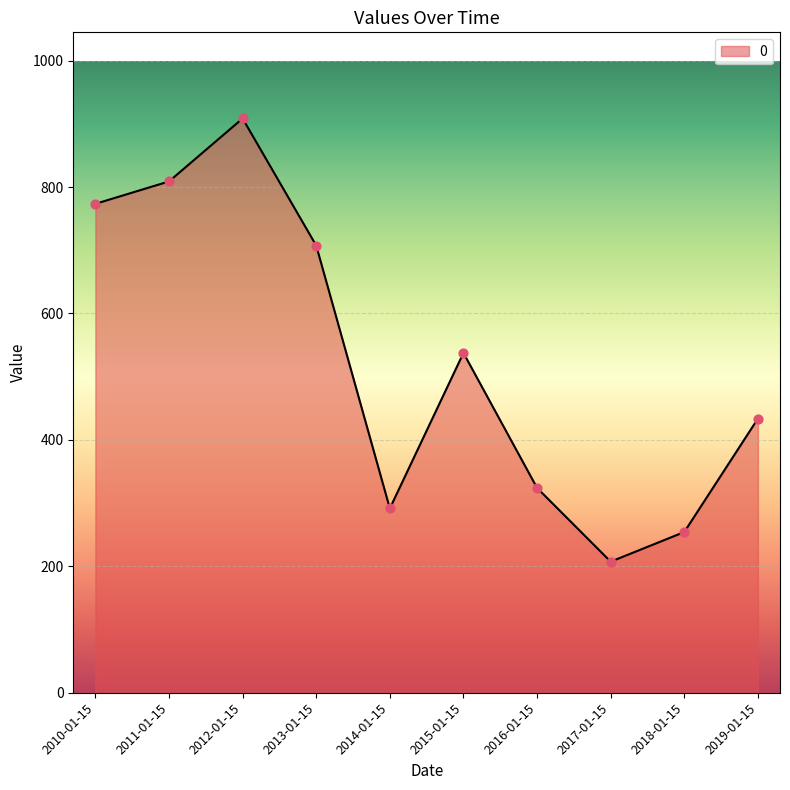

Between 2011-01-15 and 2013-01-15, which is larger?

2011-01-15